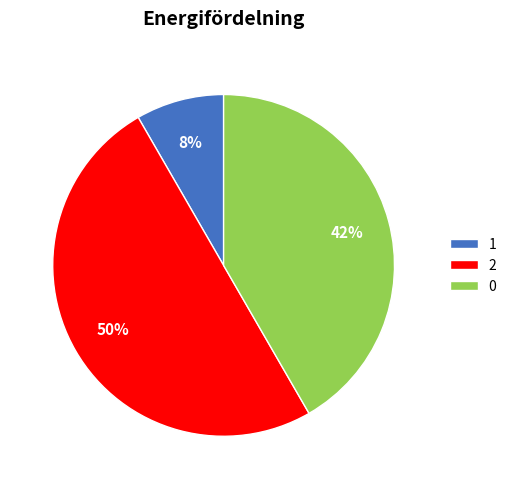

What is the largest slice in the pie chart?

2